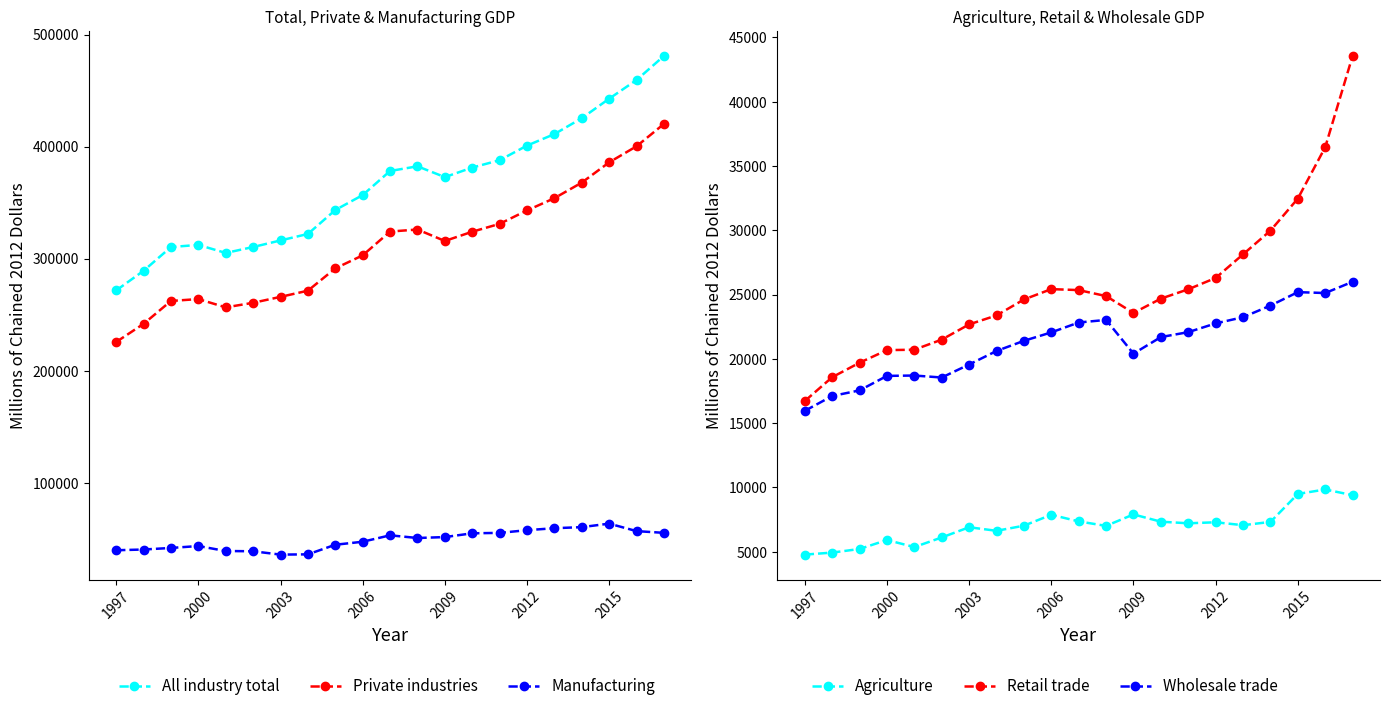

How many lines are shown in the chart?

6